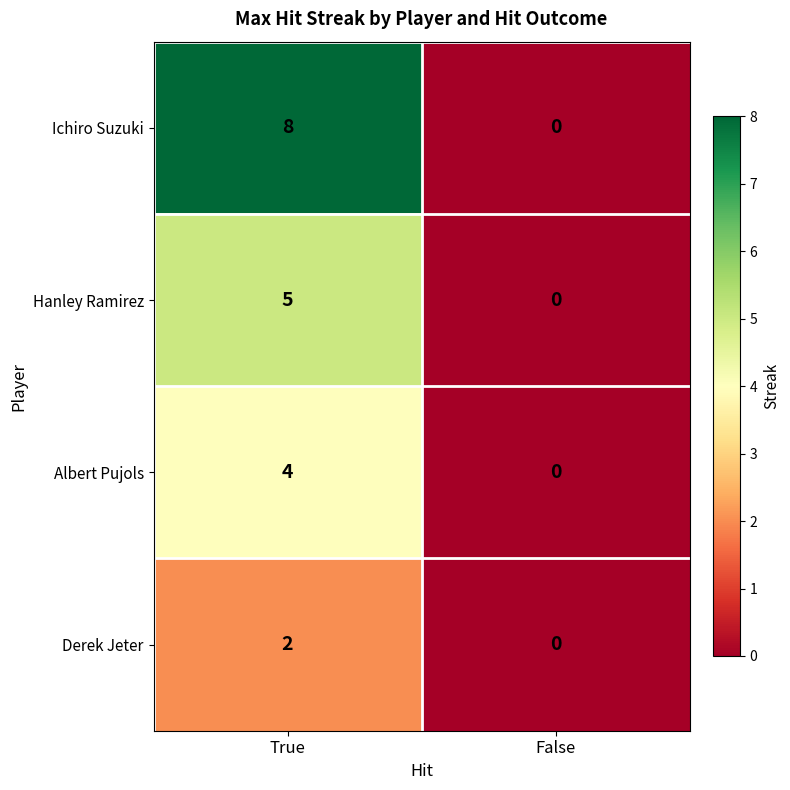

Rank the series by their maximum value, from lowest to highest.

Derek Jeter, Albert Pujols, Hanley Ramirez, Ichiro Suzuki